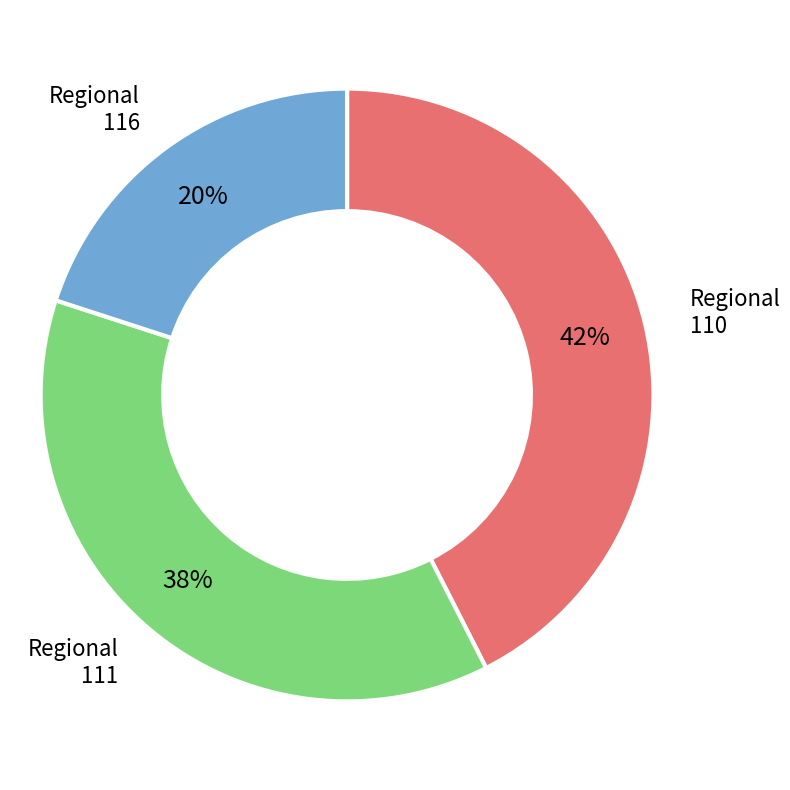

To the nearest percent, what portion does Regional 116 represent?

20%